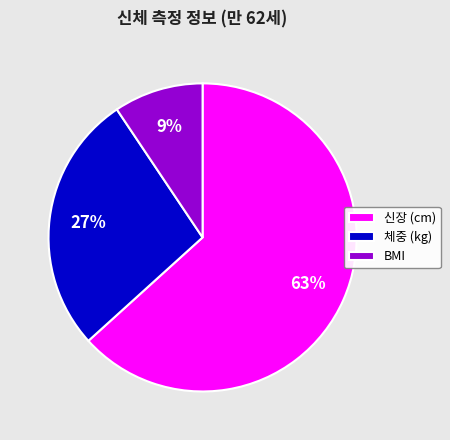

To the nearest percent, what is the average slice percentage?

33%